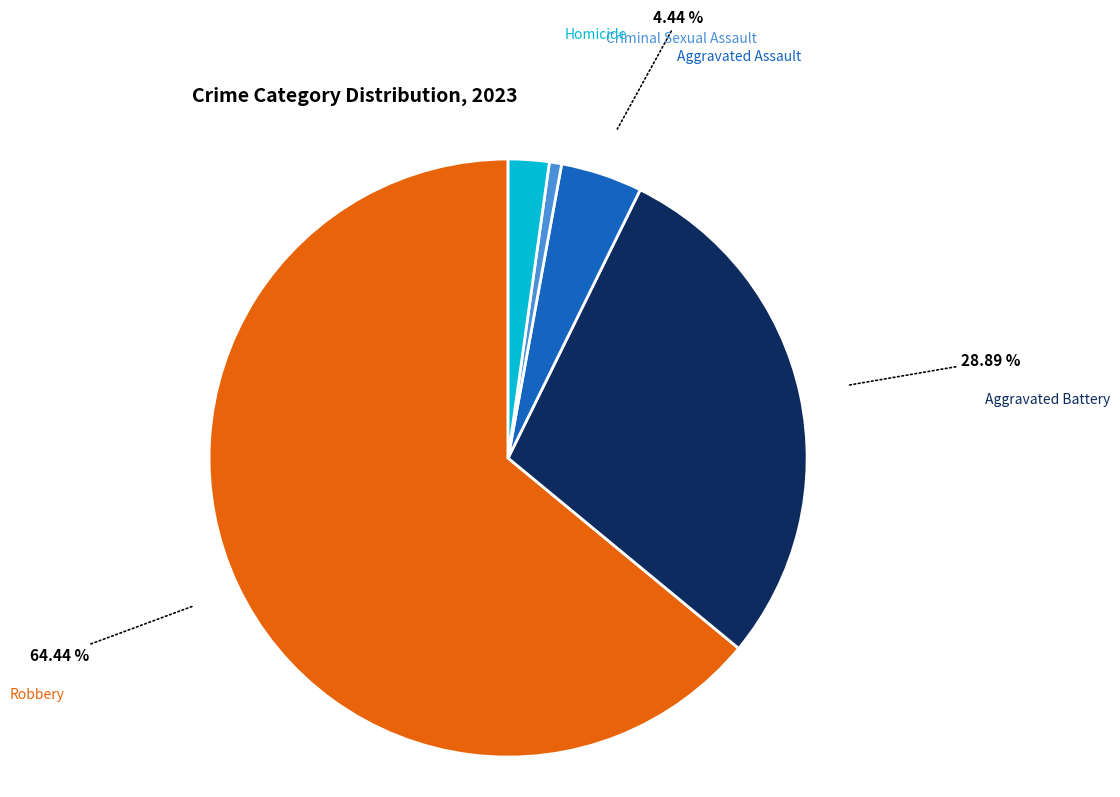

Does Homicide account for over 50% of the chart?

No